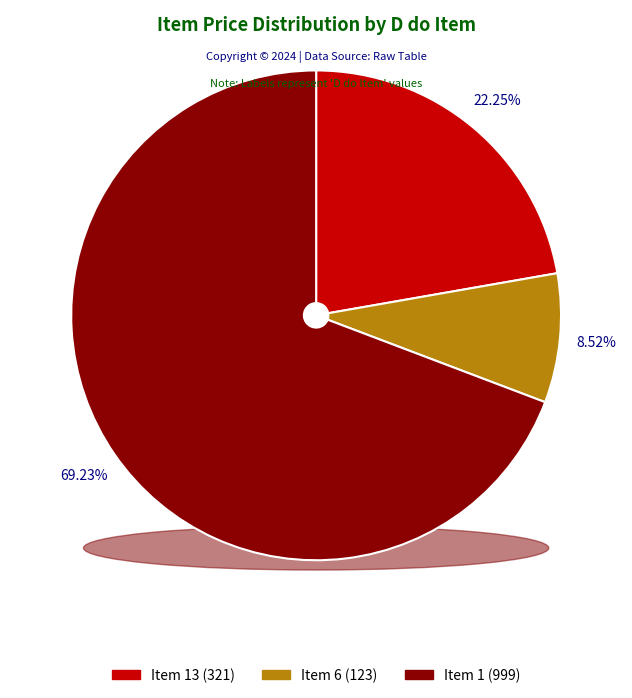

Which slice is the largest?

1